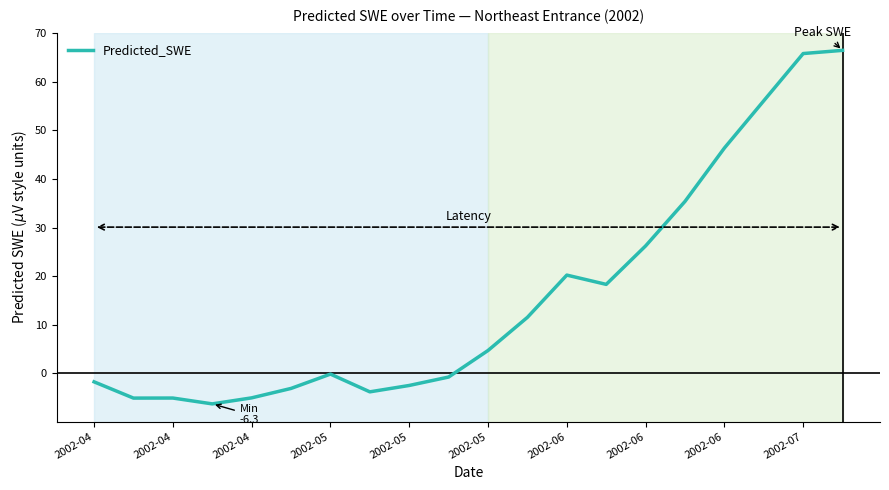

What is the difference between the maximum and minimum values?

72.7